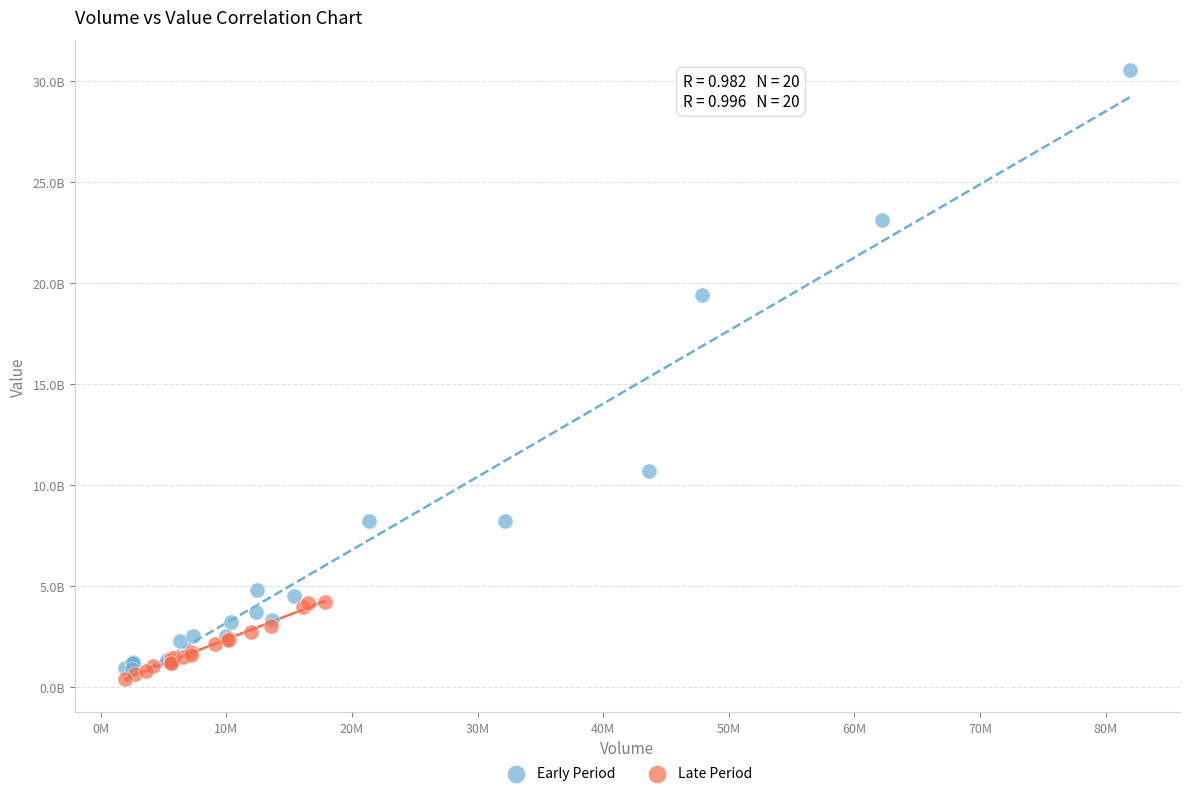

What are all the series names shown in the legend?

Early Period, Late Period